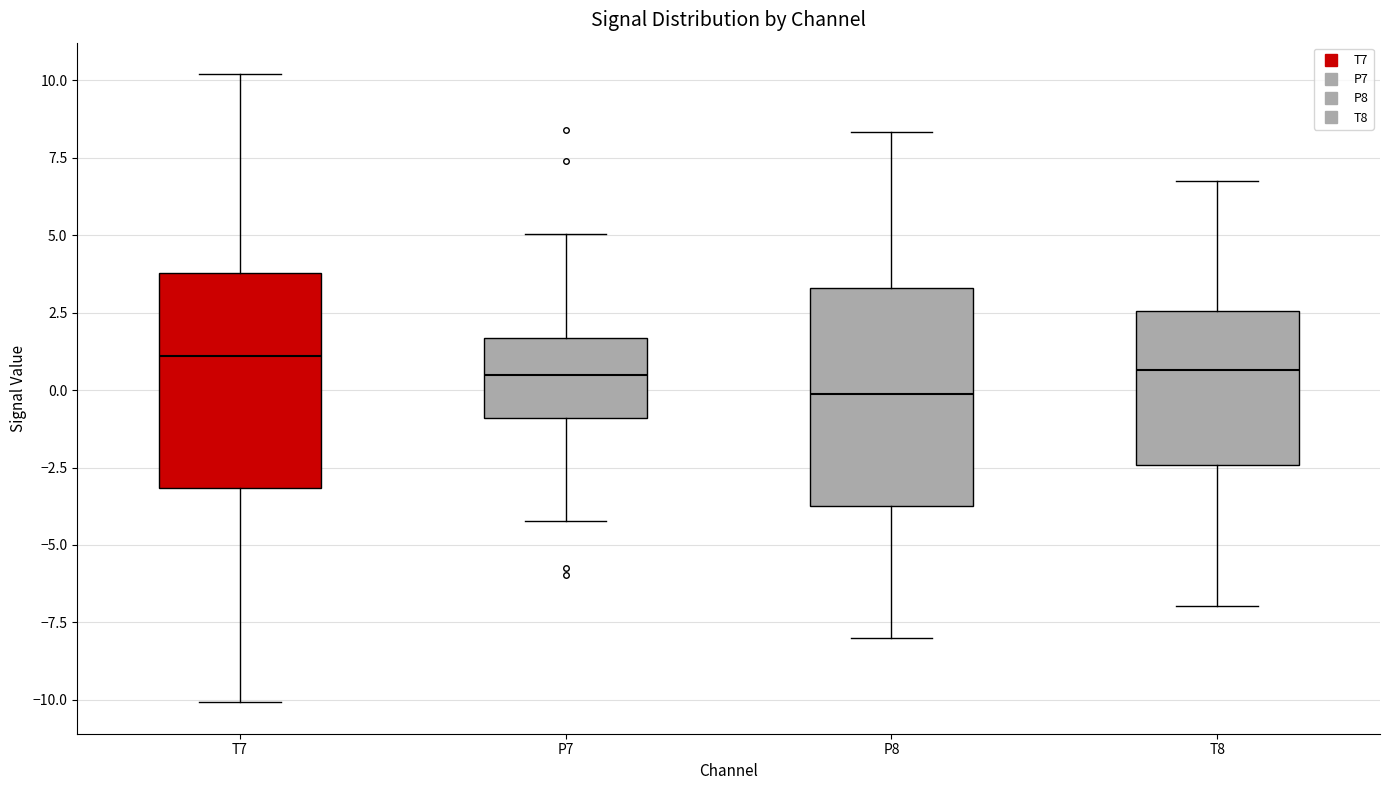

Reading left to right, read every box against the y-axis: the position of its median line, the range the box covers, and the ends of its whiskers. The values are not printed on the chart, so give them approximately, as read against the axis.

T7: median 1.0, box -3.0 to 4.0, whiskers -10.0 to 10.0
P7: median 0.5, box -1.0 to 1.5, whiskers -4.0 to 5.0
P8: median 0.0, box -4.0 to 3.5, whiskers -8.0 to 8.5
T8: median 0.5, box -2.5 to 2.5, whiskers -7.0 to 7.0